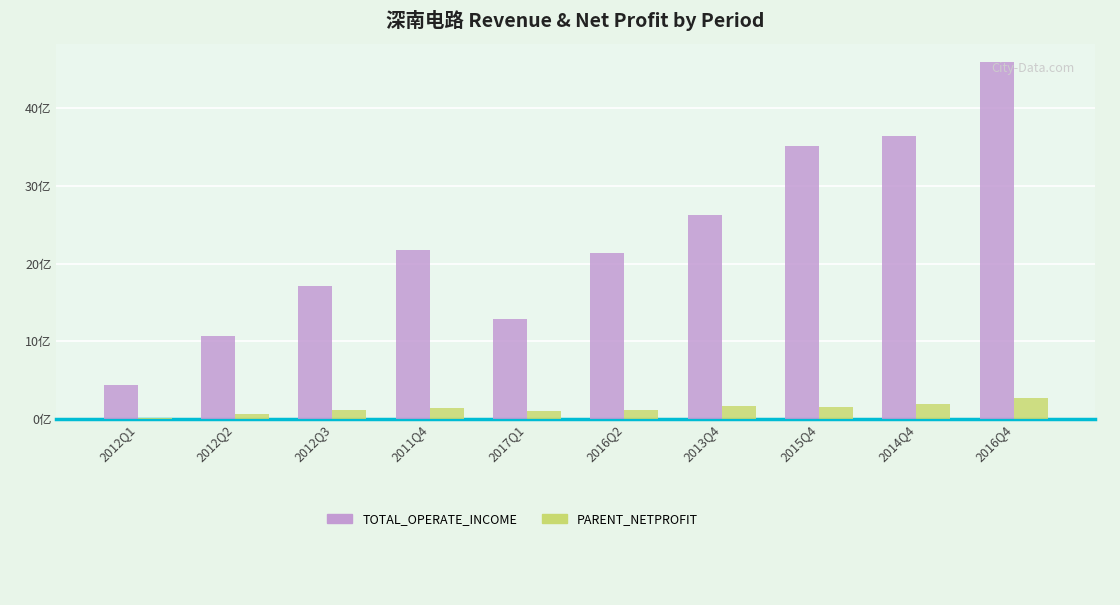

What are all the series names shown in the legend?

TOTAL_OPERATE_INCOME, PARENT_NETPROFIT